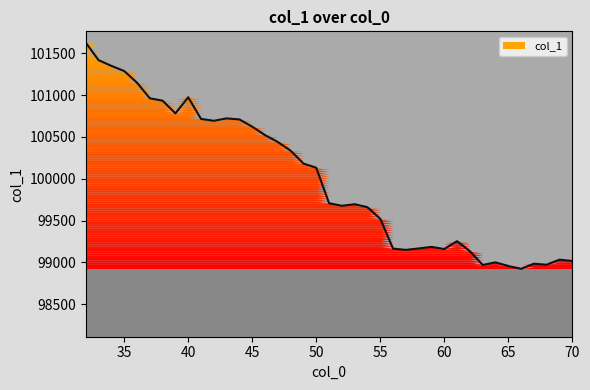

Rank the categories by value from highest to lowest.

32, 33, 34, 35, 36, 40, 37, 38, 39, 43, 41, 44, 42, 45, 46, 47, 48, 49, 50, 51, 53, 52, 54, 55, 61, 59, 58, 56, 60, 57, 62, 69, 70, 64, 67, 68, 63, 65, 66